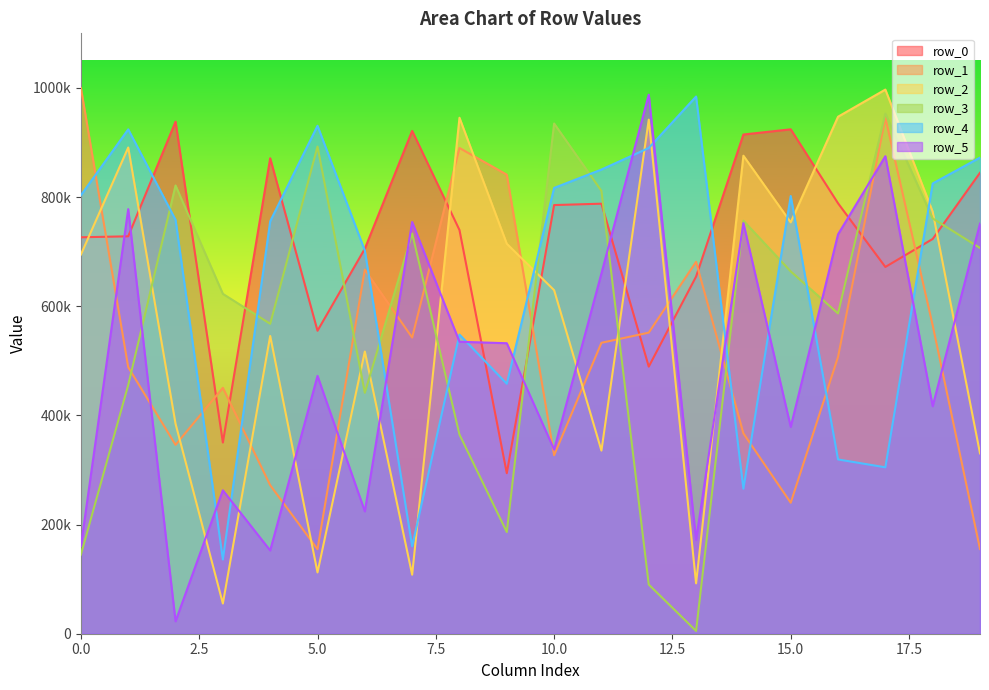

Which series has the widest spread of values?

row_5